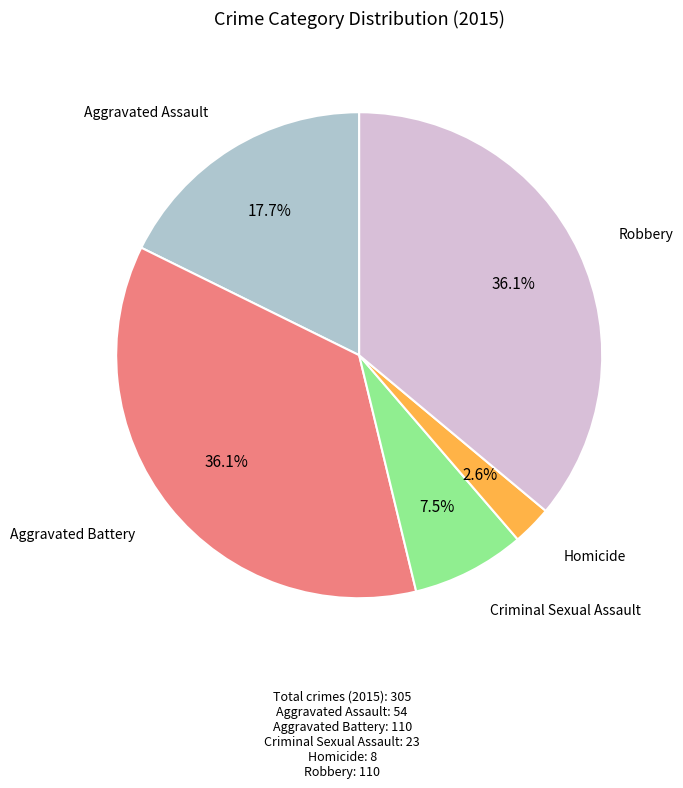

Is there a majority slice in this chart?

No